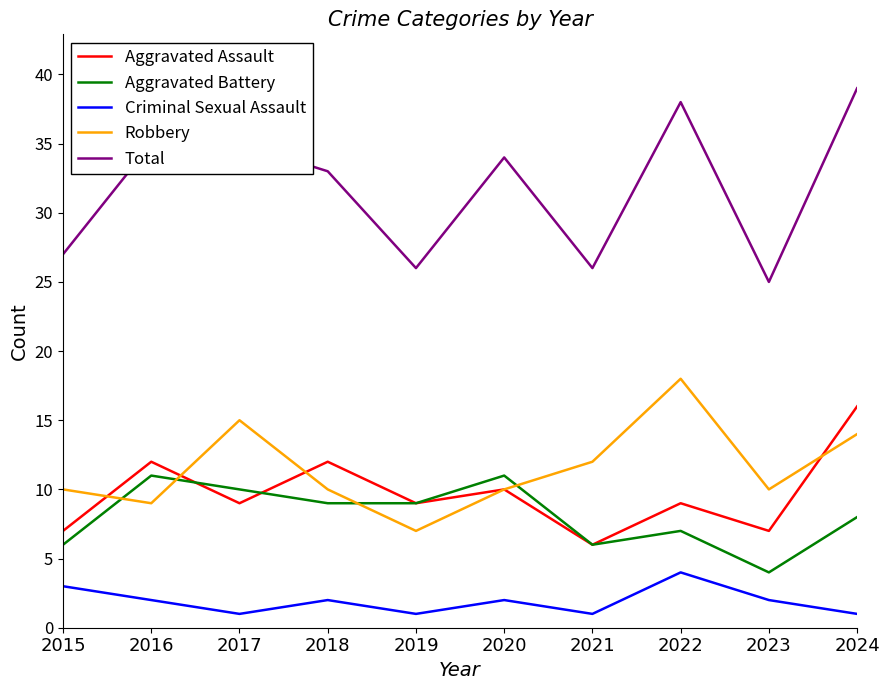

What is the total value across all series at 2020?

67